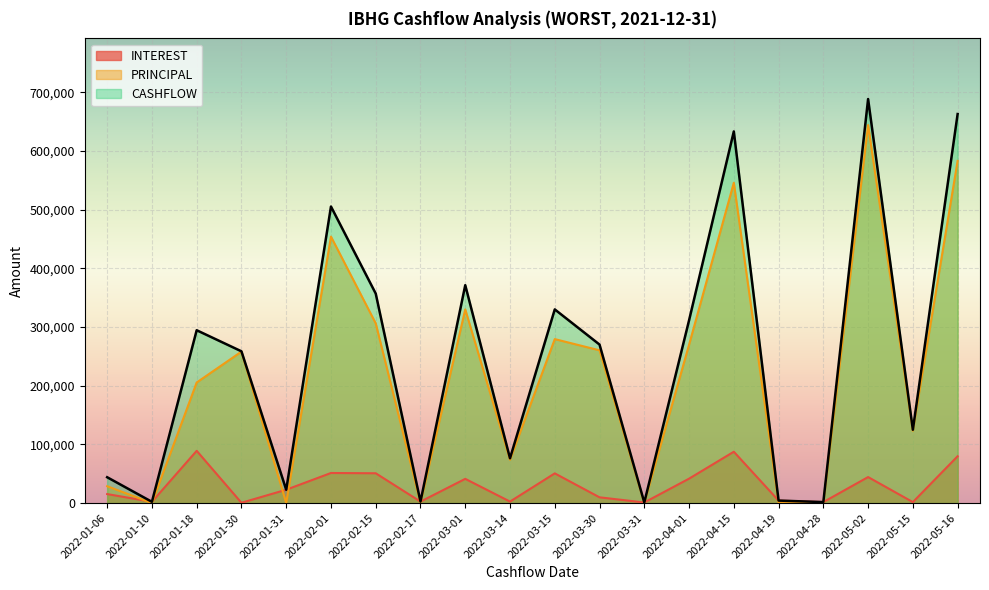

What position from the right is 2022-04-15?

6